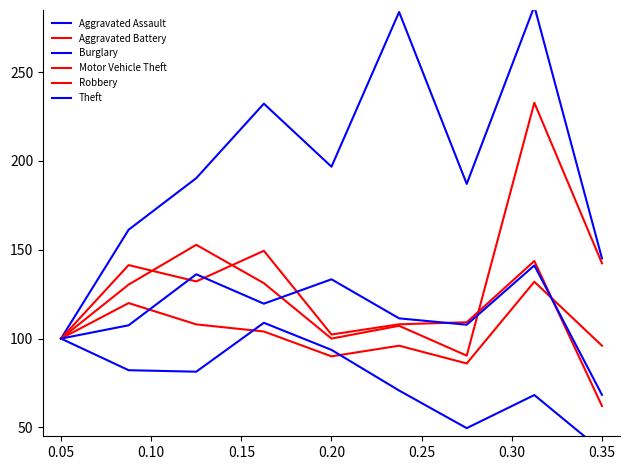

What is the average value of the Motor Vehicle Theft series?

131.9